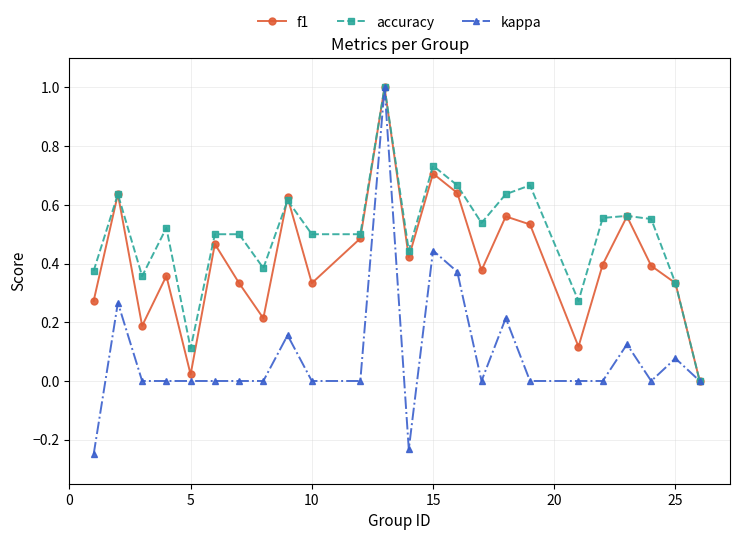

Count the number of categories in the chart.

24